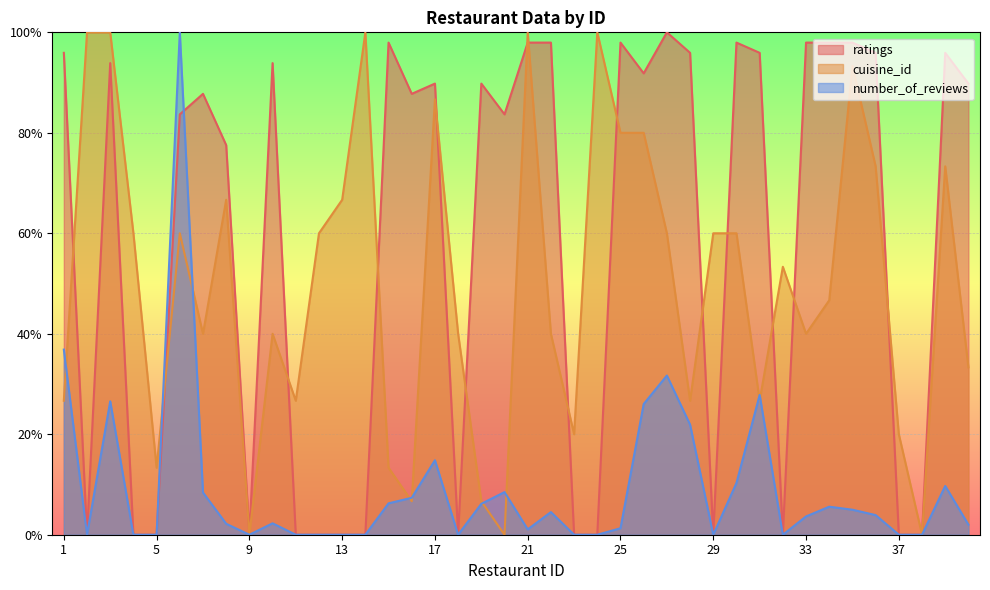

At which label does ratings reach its peak?

27